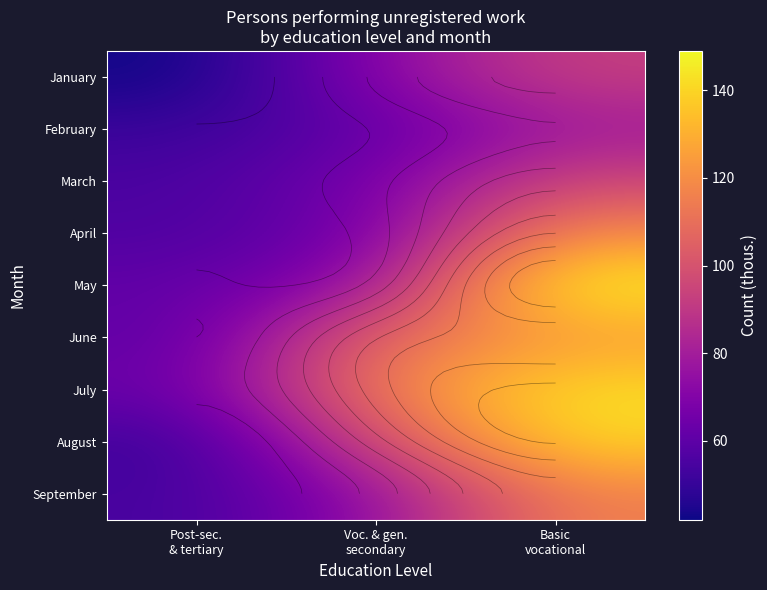

What is the sum of the March values at Voc. & gen. secondary and Post-sec. & tertiary?

122